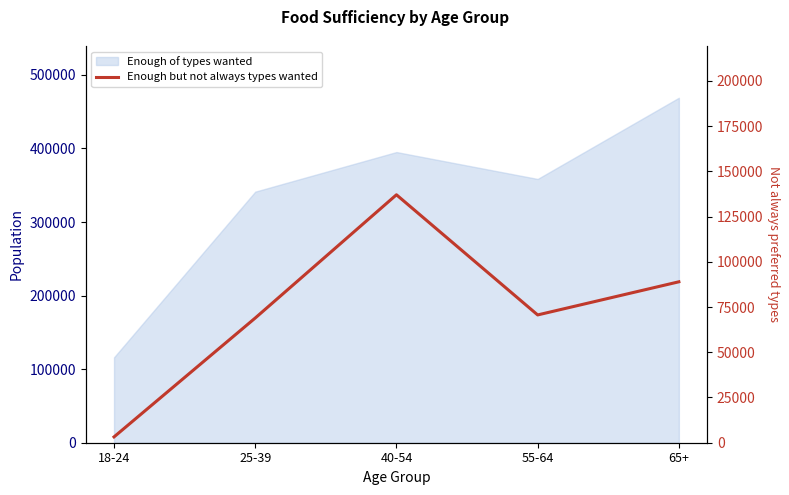

Where is the data nearest to the value 70139?

55-64